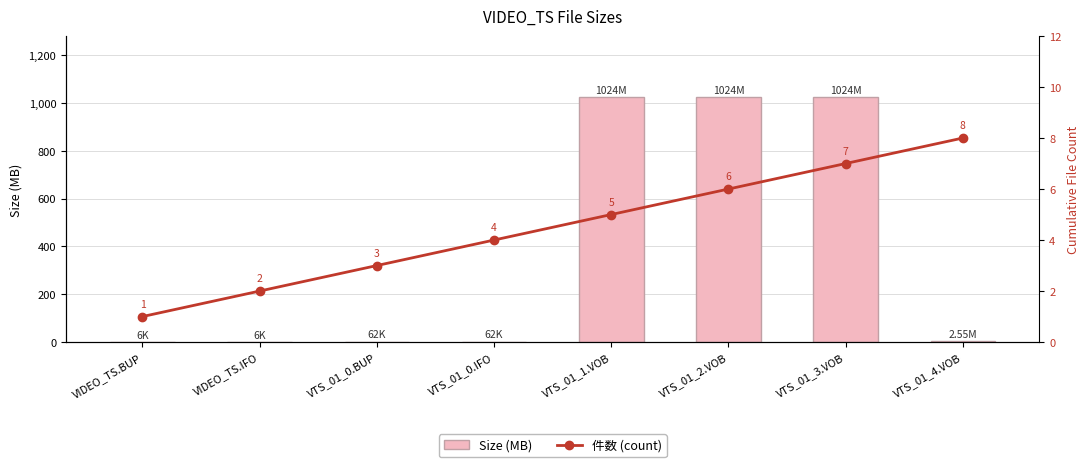

At how many categories does at least one series exceed 338?

3